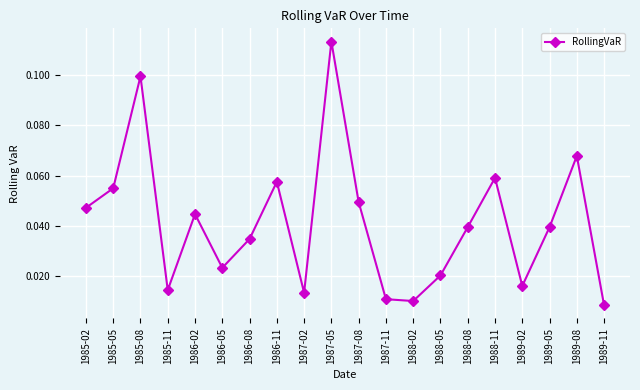

What is the label of the 9th point from the left?

1987-02